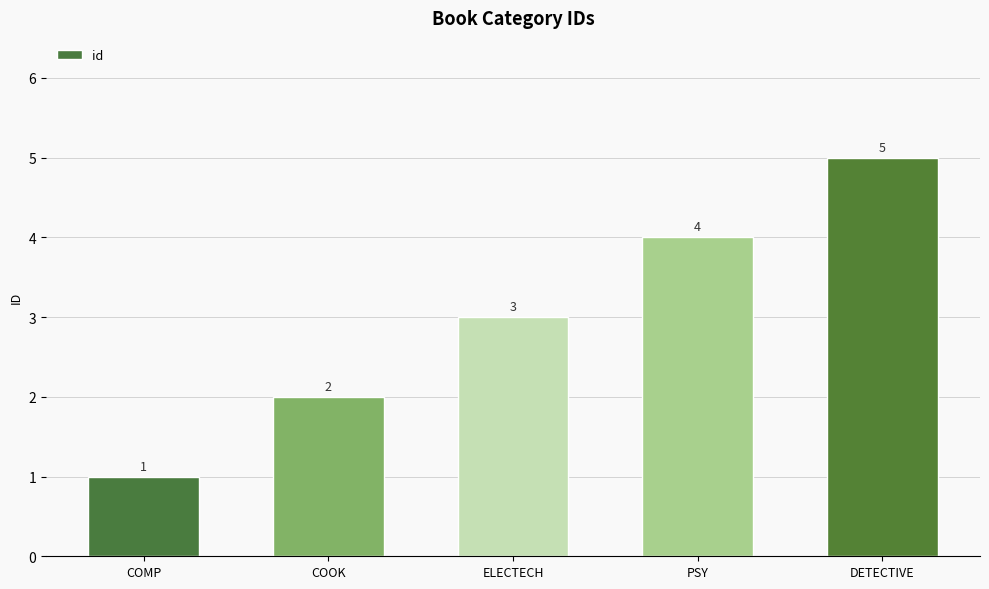

What is the difference between the values at ELECTECH and PSY?

1